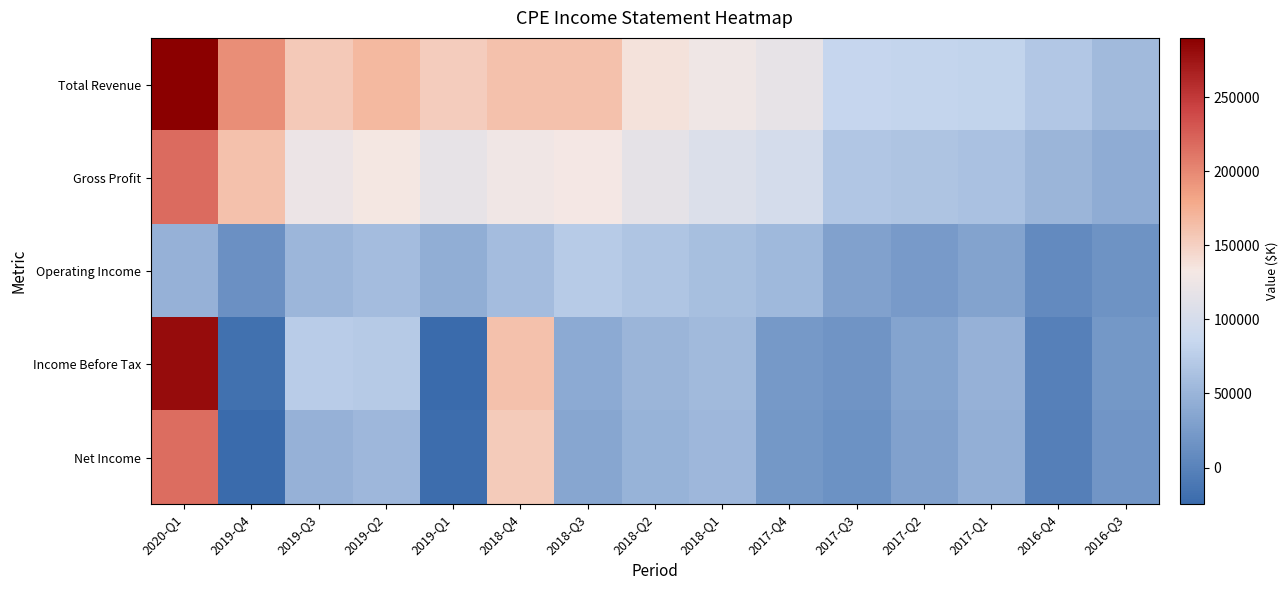

Reading left to right, extract all data points from this chart.

Total Revenue: 2020-Q1=289900	2019-Q4=196100	2019-Q3=155400	2019-Q2=167100	2019-Q1=153000	2018-Q4=161900	2018-Q3=161200	2018-Q2=137100	2018-Q1=127400	2017-Q4=118200	2017-Q3=84600	2017-Q2=82300	2017-Q1=81400	2016-Q4=69100	2016-Q3=55900
Gross Profit: 2020-Q1=217800	2019-Q4=161900	2019-Q3=123900	2019-Q2=133200	2019-Q1=118100	2018-Q4=127900	2018-Q3=132400	2018-Q2=116400	2018-Q1=105900	2017-Q4=98800	2017-Q3=67500	2017-Q2=65300	2017-Q1=62600	2016-Q4=51300	2016-Q3=42500
Operating Income: 2020-Q1=47800	2019-Q4=13500	2019-Q3=52600	2019-Q2=58600	2019-Q1=43000	2018-Q4=58300	2018-Q3=72800	2018-Q2=67400	2018-Q1=60900	2017-Q4=54000	2017-Q3=31400	2017-Q2=23800	2017-Q1=32300	2016-Q4=8300	2016-Q3=16600
Income Before Tax: 2020-Q1=280600	2019-Q4=-17700	2019-Q3=73700	2019-Q2=71900	2019-Q1=-24700	2018-Q4=161800	2018-Q3=39400	2018-Q2=51000	2018-Q1=56300	2017-Q4=23100	2017-Q3=17300	2017-Q2=33700	2017-Q1=47600	2016-Q4=-1700	2016-Q3=21100
Net Income: 2020-Q1=216600	2019-Q4=-23500	2019-Q3=47200	2019-Q2=53400	2019-Q1=-21400	2018-Q4=154400	2018-Q3=36100	2018-Q2=48700	2018-Q1=53900	2017-Q4=21000	2017-Q3=15300	2017-Q2=31600	2017-Q1=45300	2016-Q4=-3600	2016-Q3=19300